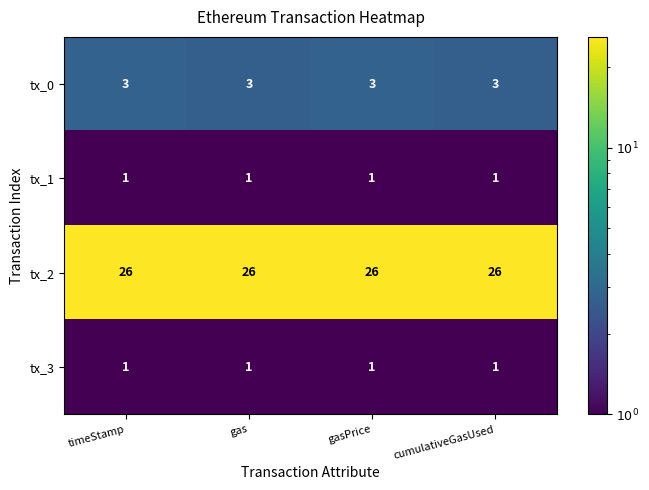

Is it true that tx_0 equals 3 at gas?

True